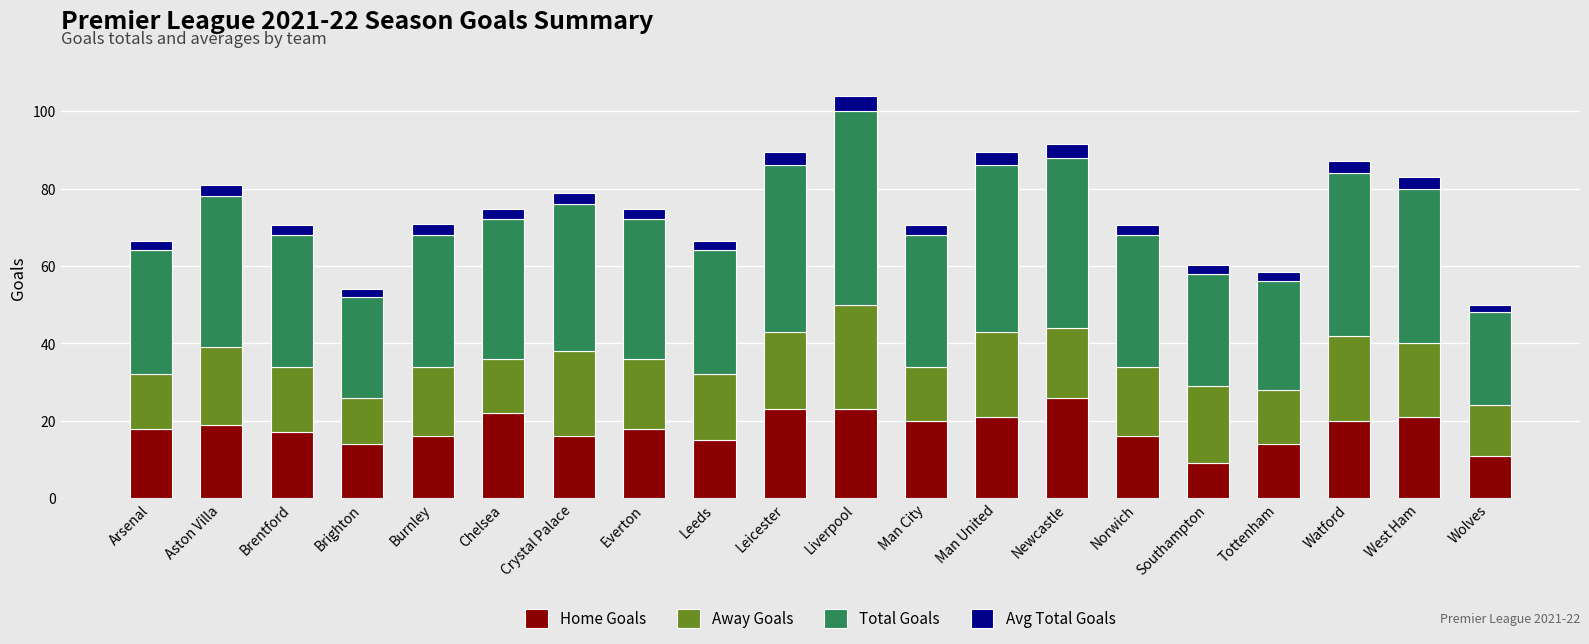

What is the difference between the maximum and minimum values in the Home Goals series?

17.0